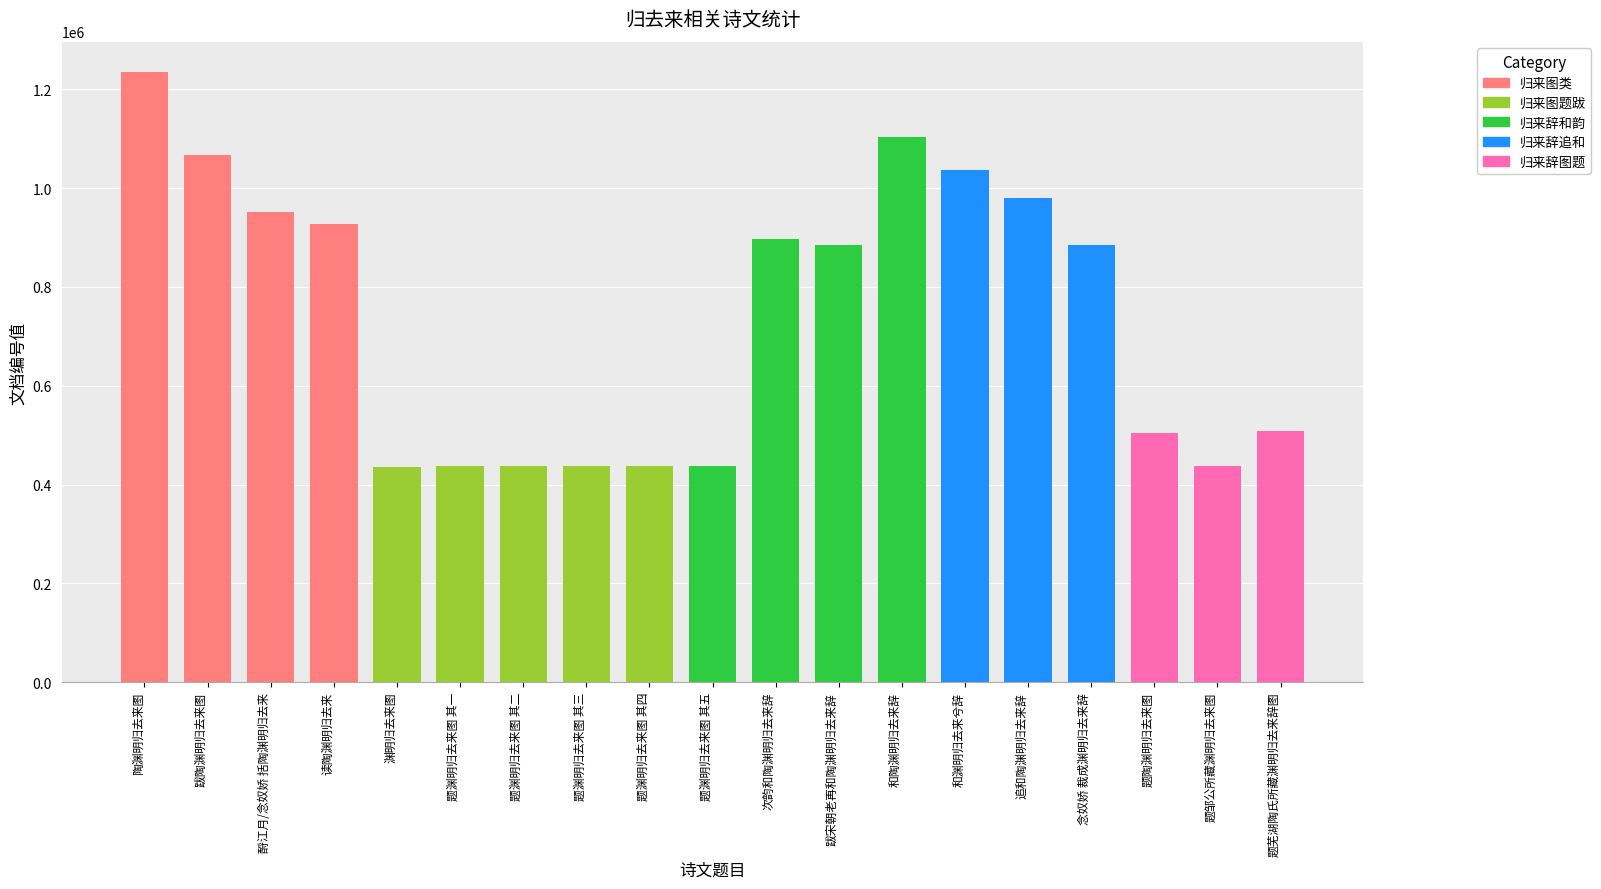

Is it true that the value at 酹江月/念奴娇 括陶渊明归去来 is 1609933?

False